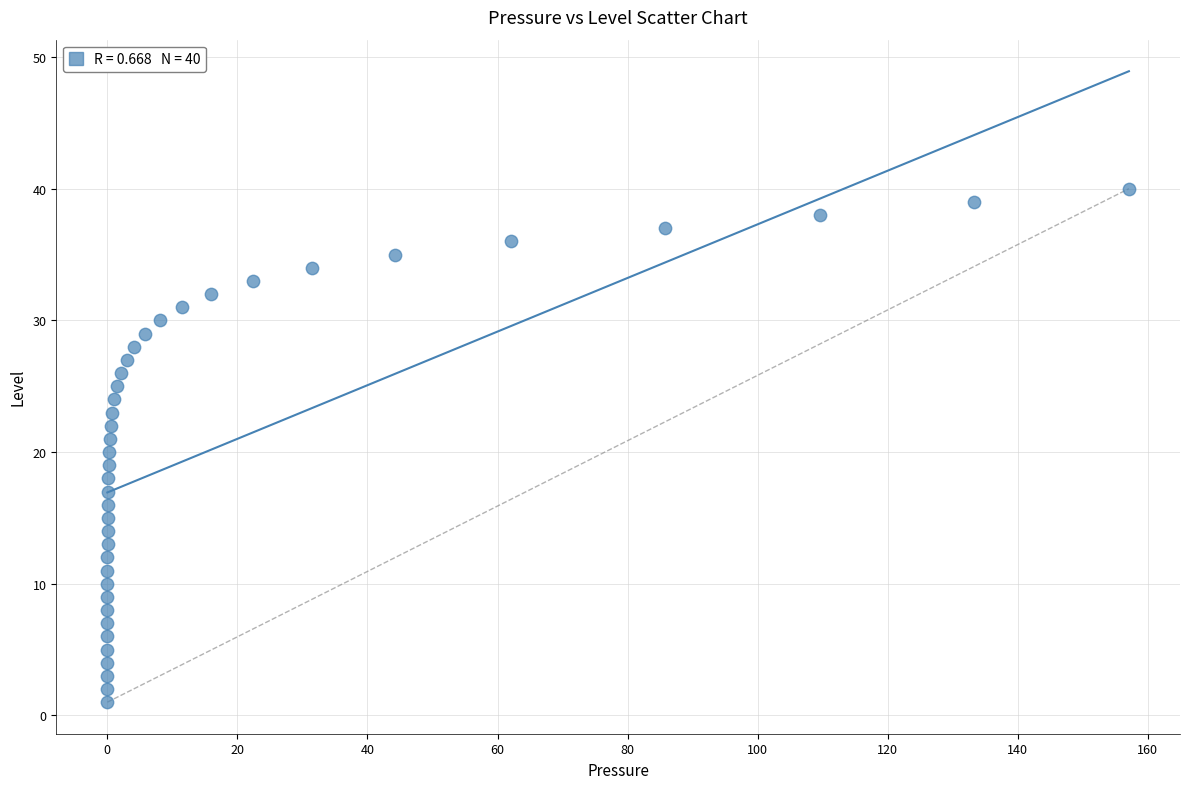

What is the range of Y values (max minus min)?

39